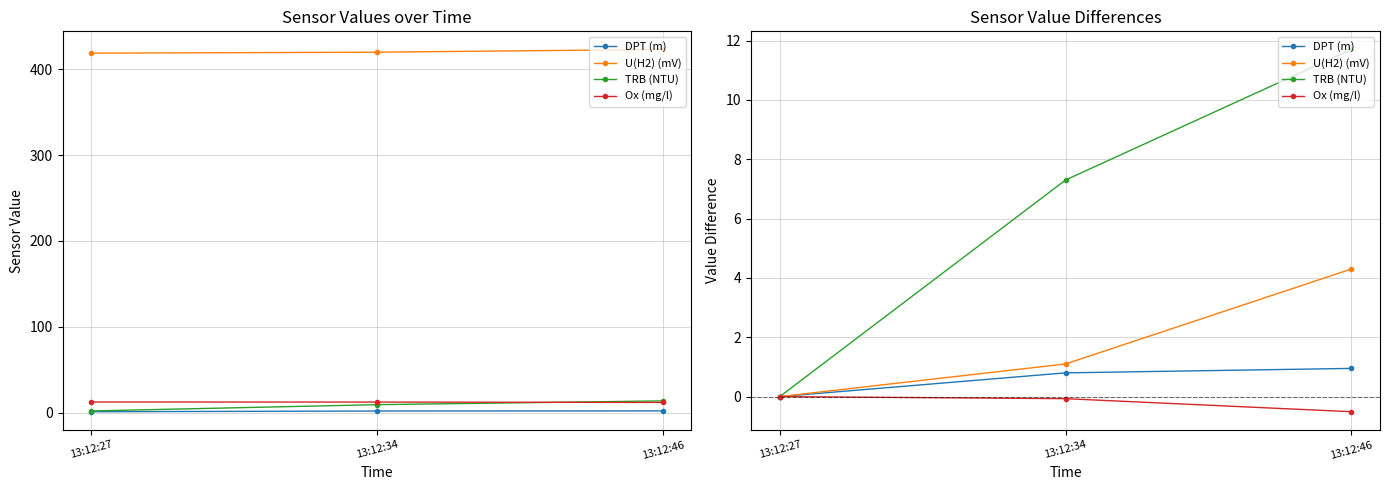

The value of Ox (mg/l) at 13:12:46 is -0.2. True or false?

False